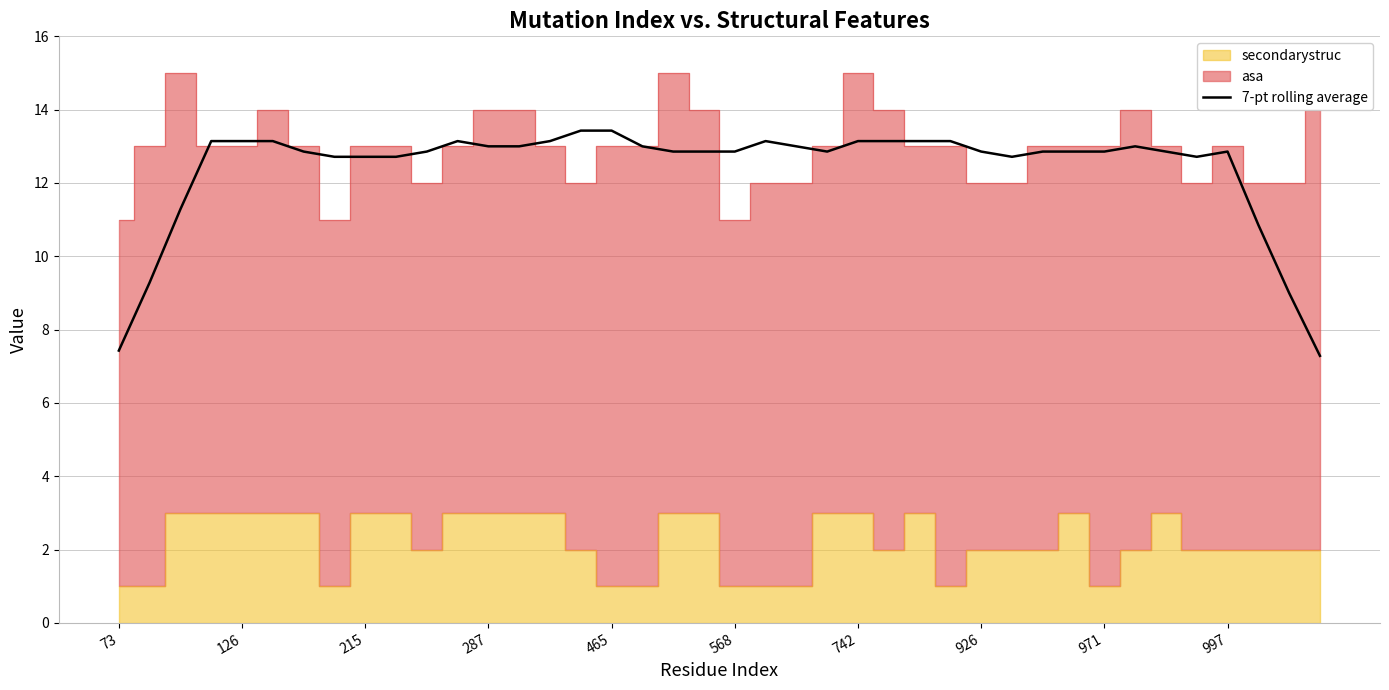

Rank the categories by value from highest to lowest.

15, 16, 24, 287, 465, 568, 11, 14, 21, 25, 26, 27, 13, 22, 33, 12, 17, 742, 10, 23, 28, 30, 31, 18, 19, 20, 32, 34, 36, 29, 926, 971, 997, 35, 215, 37, 126, 38, 73, 39